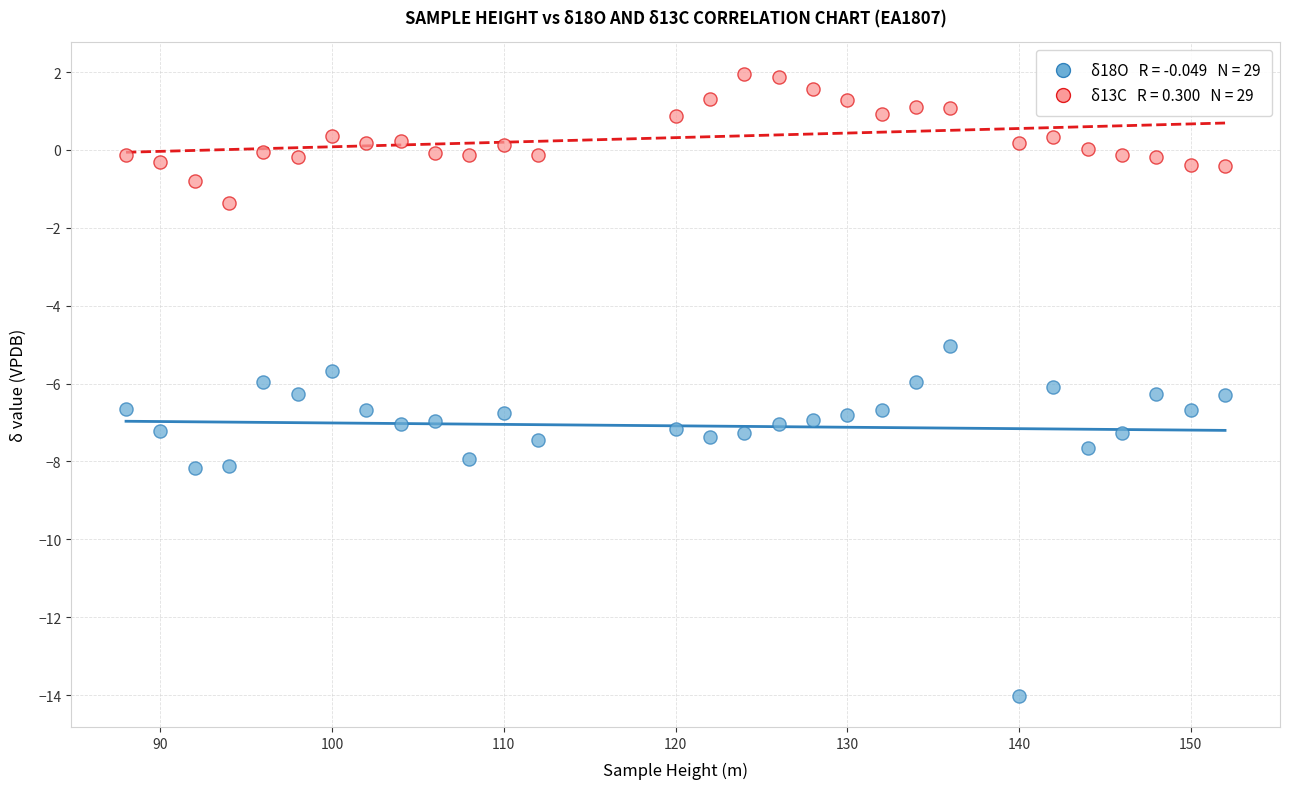

Across all data points, what is the range of Y values (max minus min)?

16.0